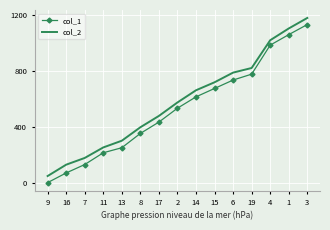

What is the highest value of the col_2 series?

1179